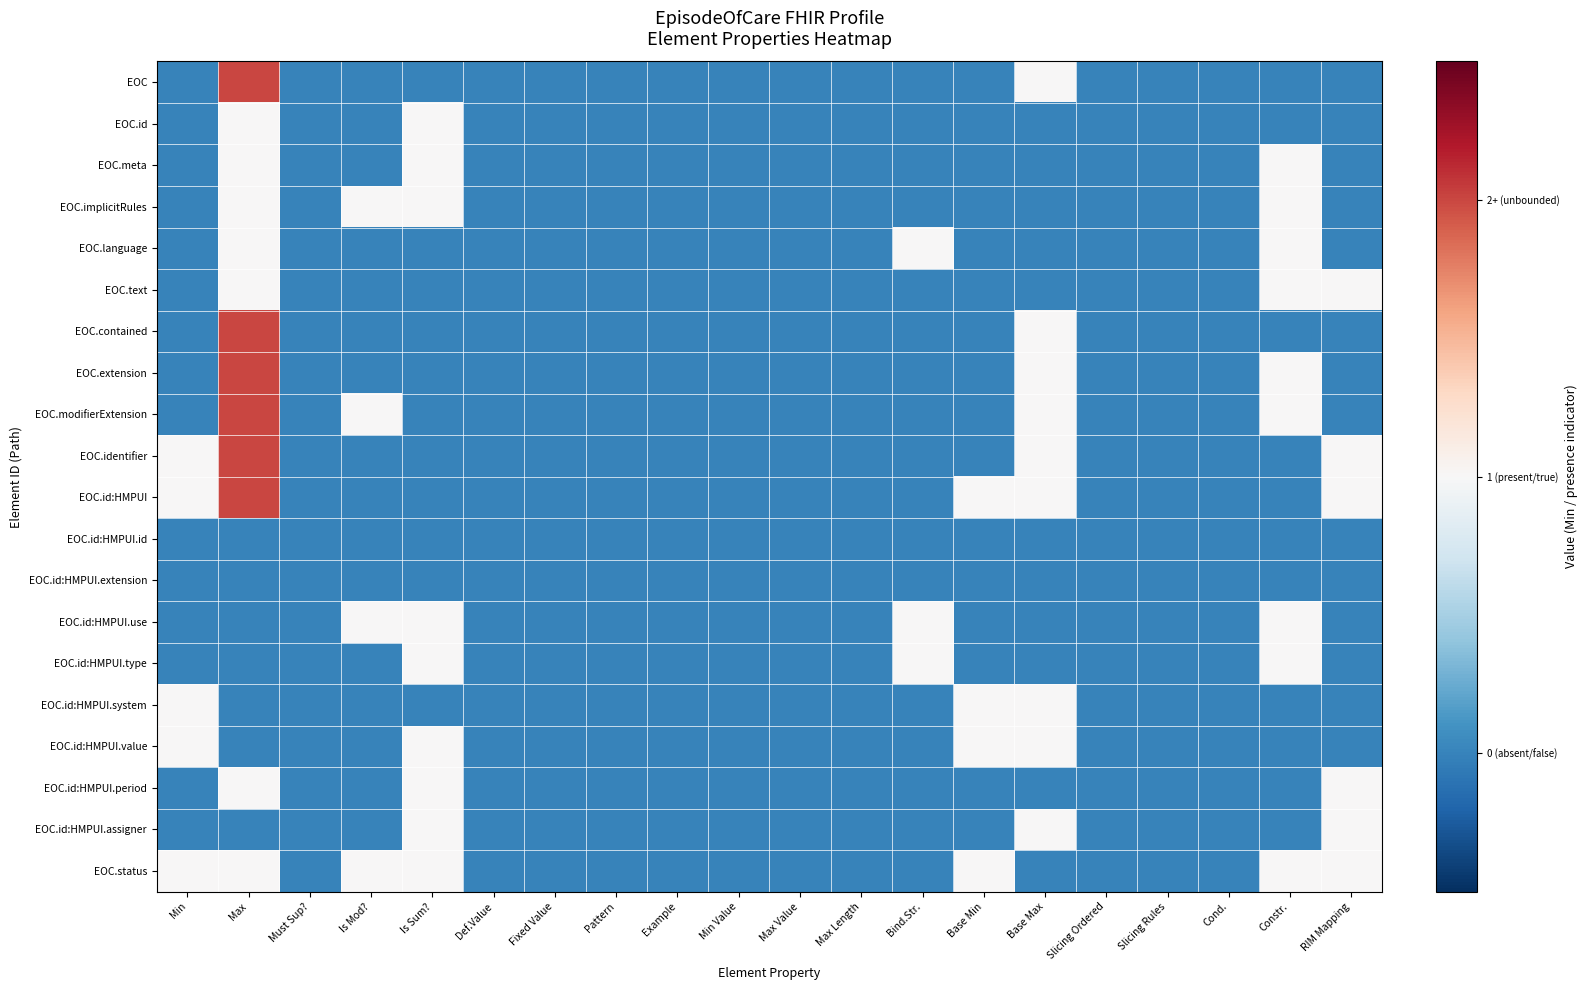

Count the number of categories in the chart.

20